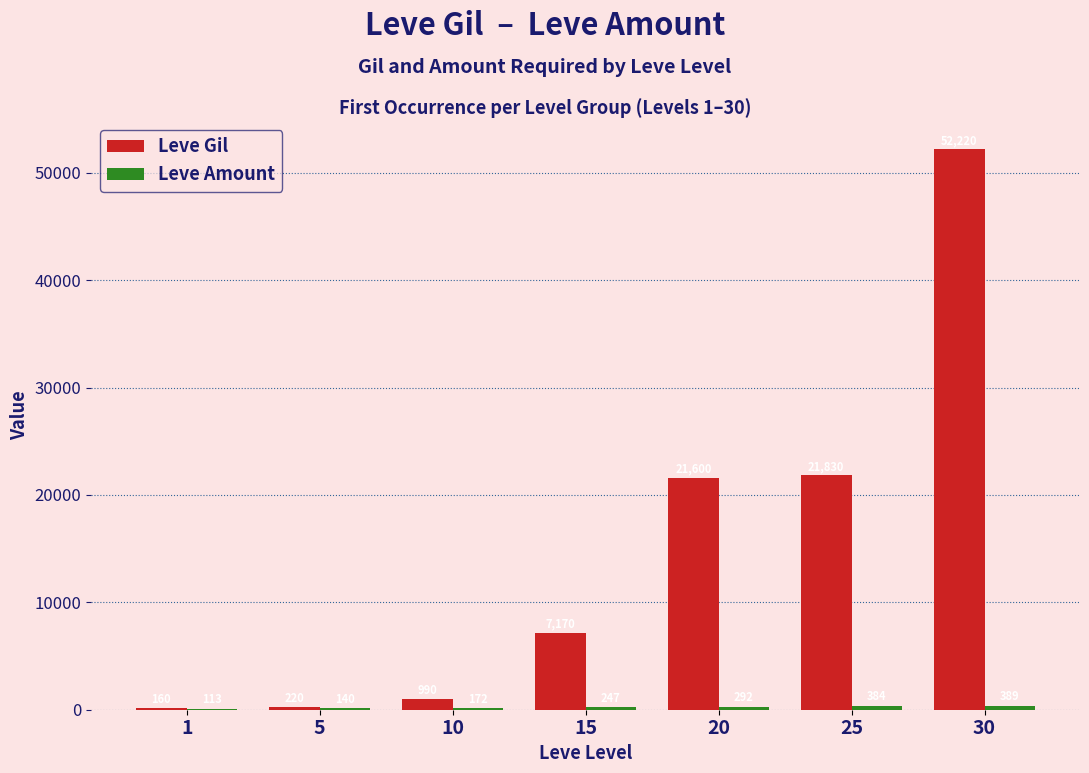

The value of Leve Gil at 15 is 7170. True or false?

True